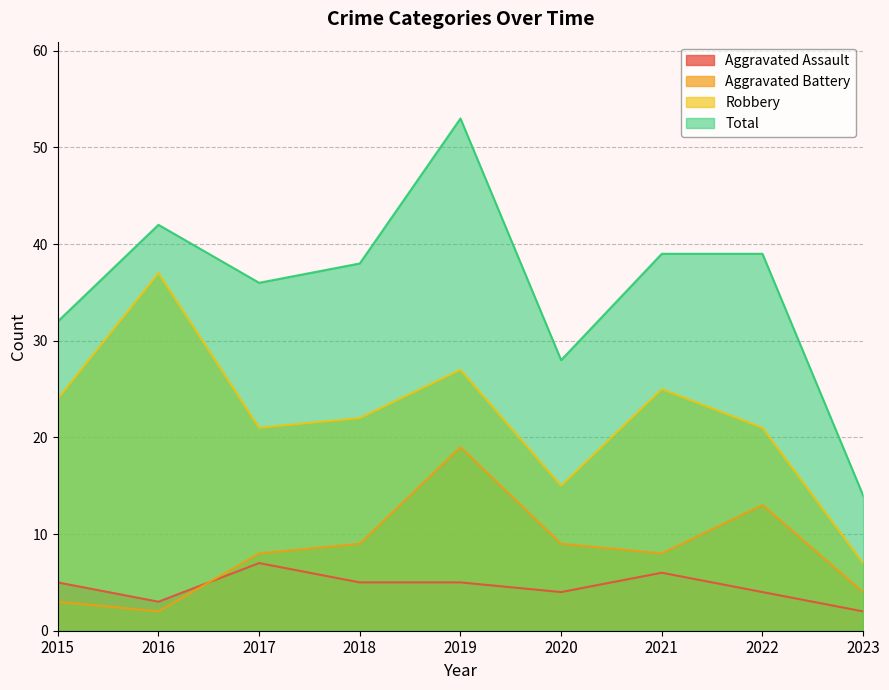

True or false: Total and Robbery intersect in this chart.

False